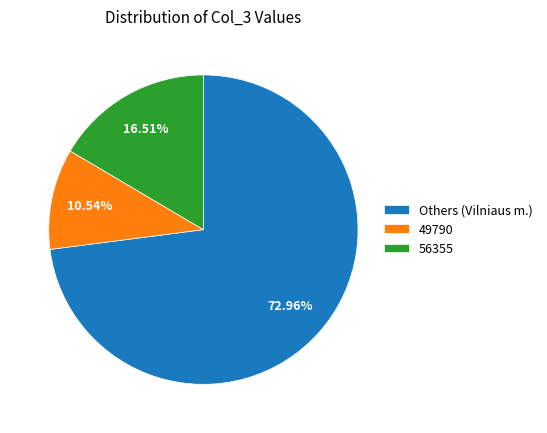

Is the sum of Others (Vilniaus m.) and 56355 greater than half?

Yes